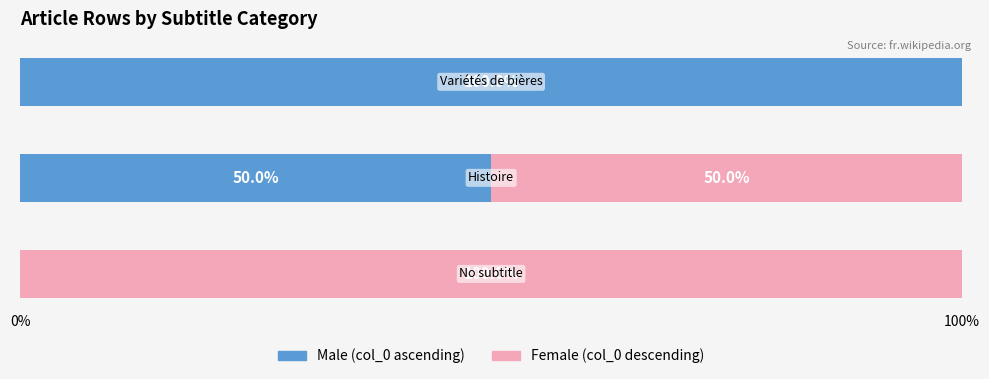

How many data points does each series have?

3